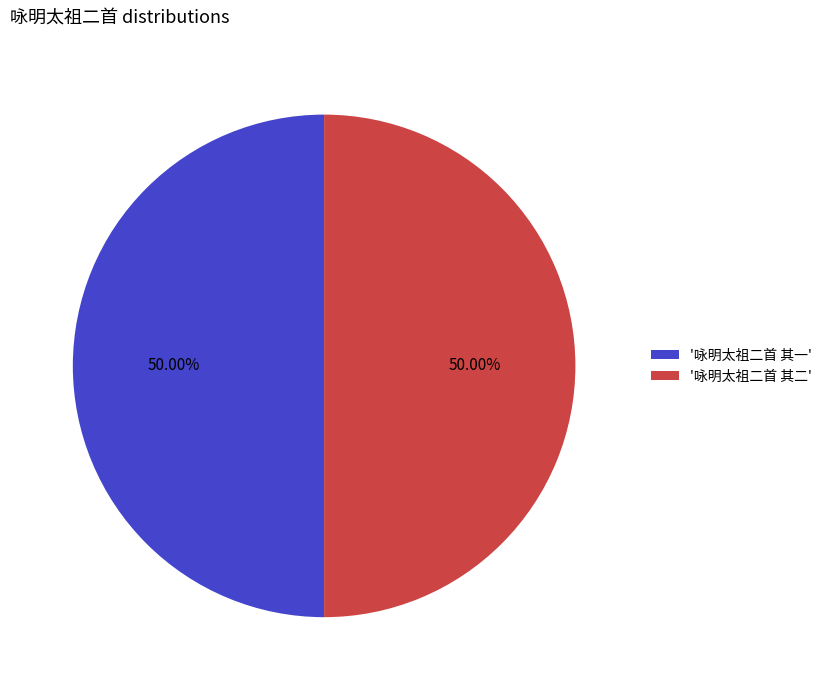

Combined, do '咏明太祖二首 其二' and '咏明太祖二首 其一' account for over 50%?

Yes